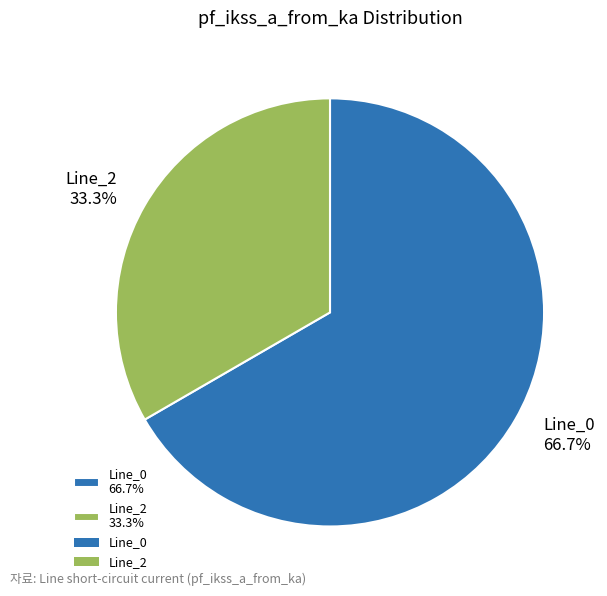

Rank the categories by value from highest to lowest.

Line_0 66.7%, Line_2 33.3%